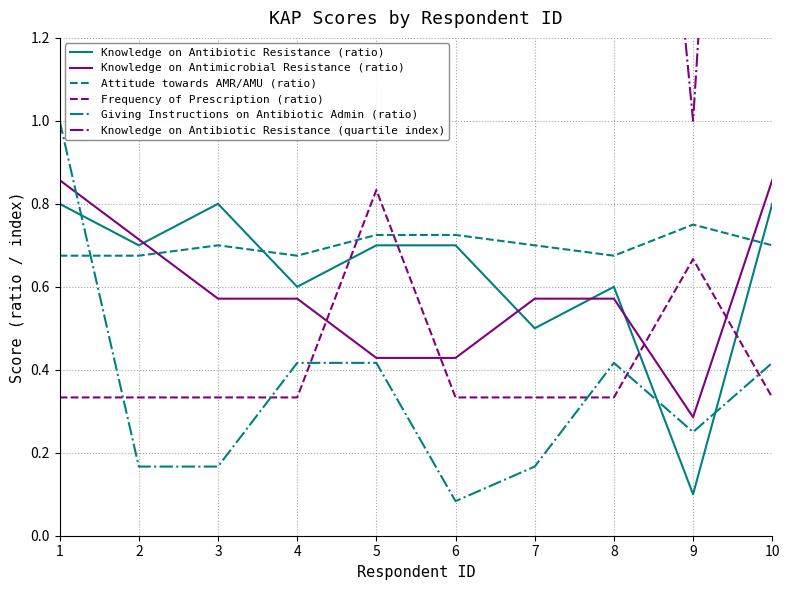

True or false: Attitude towards AMR/AMU (ratio) and Knowledge on Antibiotic Resistance (ratio) cross at least once.

True